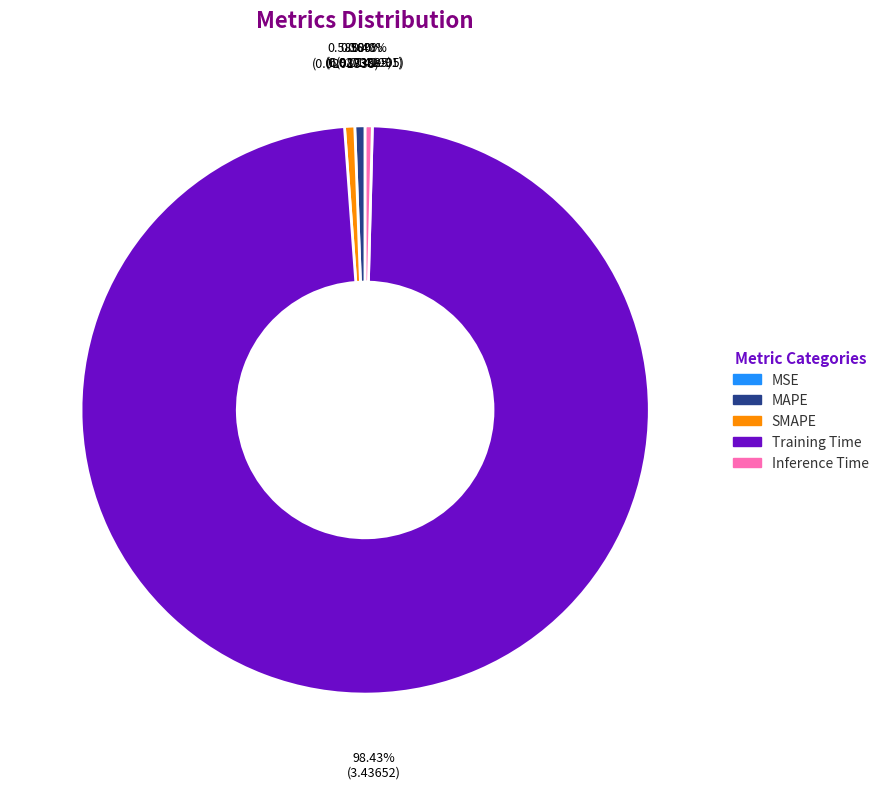

Which slice is the largest?

Training Time